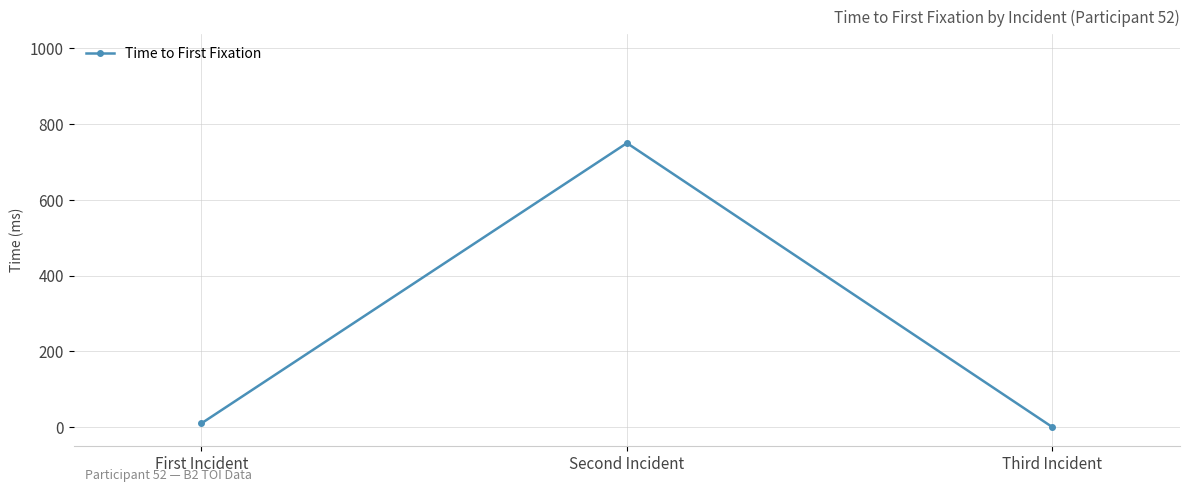

What is the label of the 2nd point from the left?

Second Incident